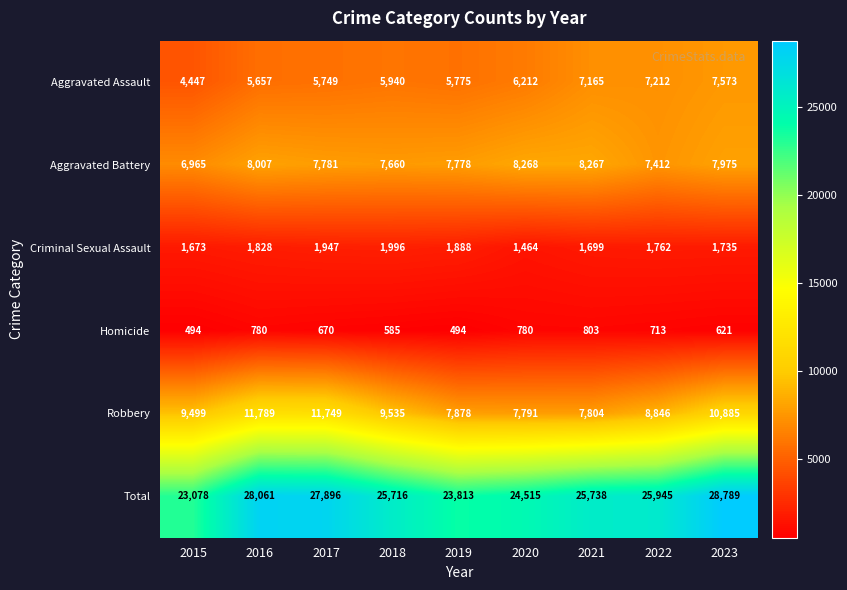

The Criminal Sexual Assault series shows 2045 at 2020. True or false?

False